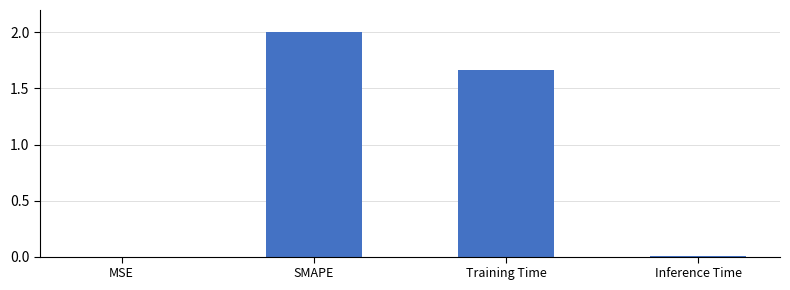

What is the sum of the values at SMAPE and Training Time?

3.7